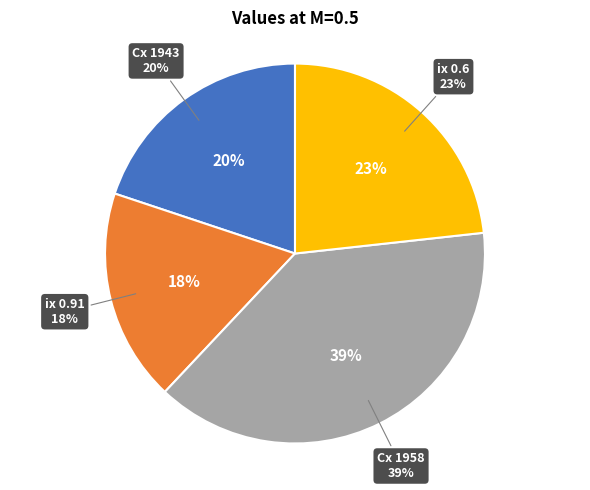

What is the smallest slice in the pie chart?

ix 0.91